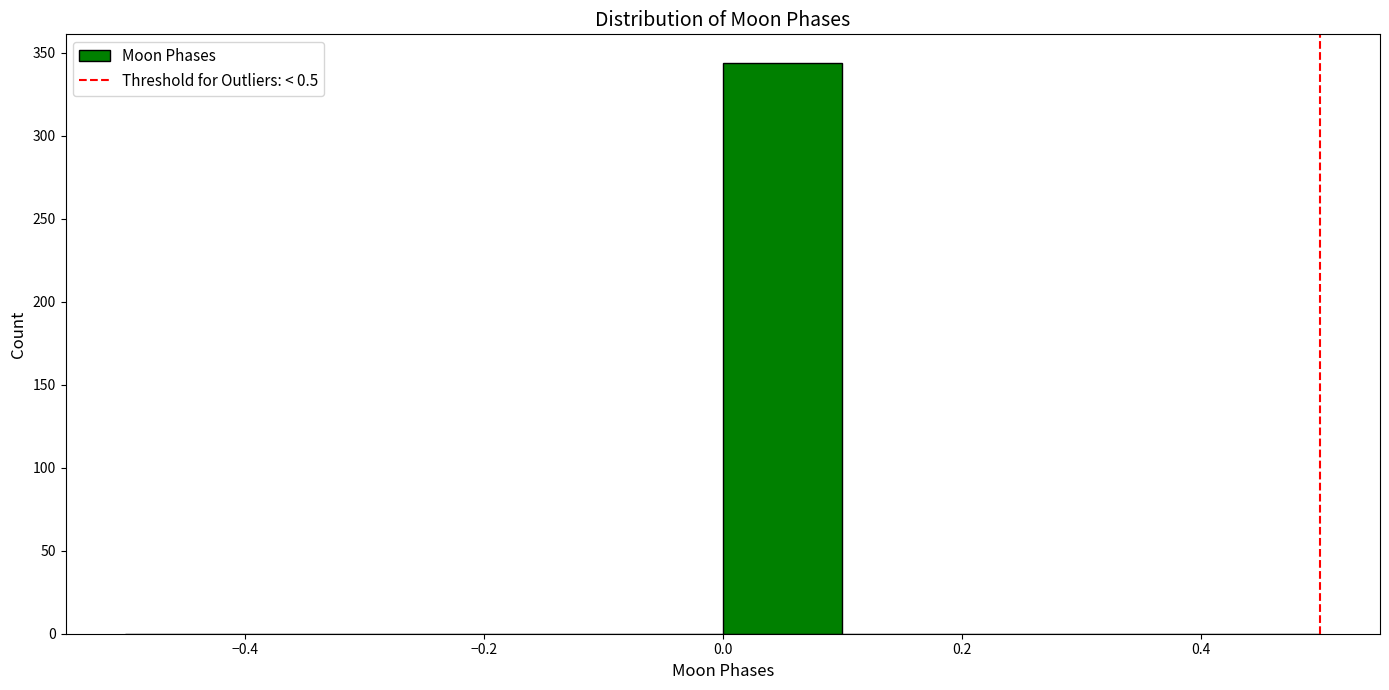

Reading left to right, transcribe this chart: for each bar, give the range it covers on the x-axis and its height. The values are not printed on the chart, so give them approximately, as read against the axis.

-0.5 to -0.4: 0
-0.4 to -0.3: 0
-0.3 to -0.2: 0
-0.2 to -0.1: 0
-0.1 to 0.0: 0
0.0 to 0.1: 345
0.1 to 0.2: 0
0.2 to 0.3: 0
0.3 to 0.4: 0
0.4 to 0.5: 0